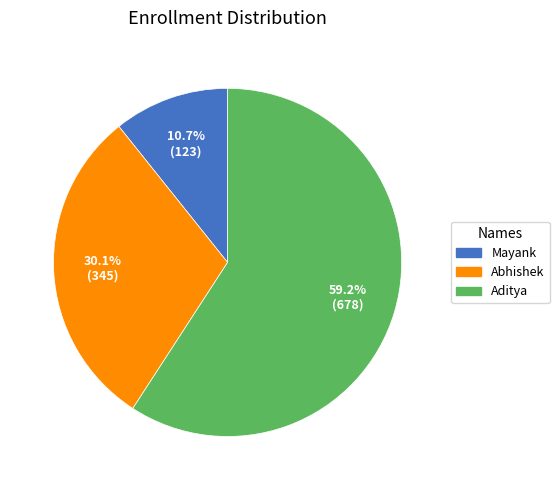

To the nearest percent, what is the difference between the Abhishek and Mayank slice percentages?

19%